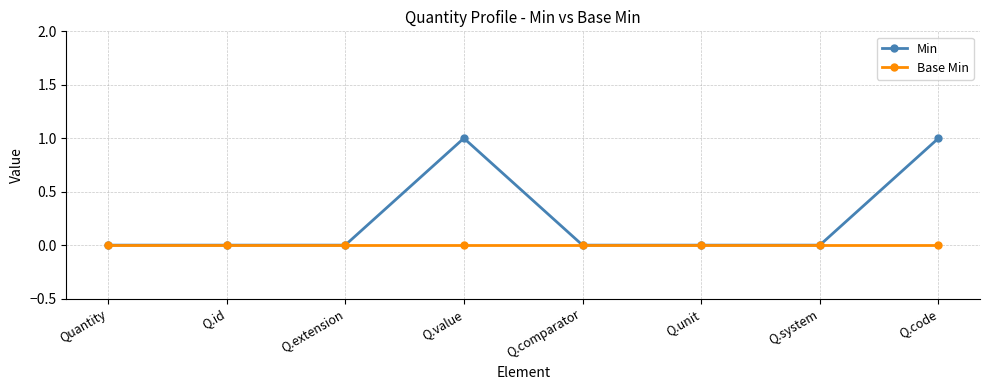

List the series in order of their peak value, highest first.

Min, Base Min